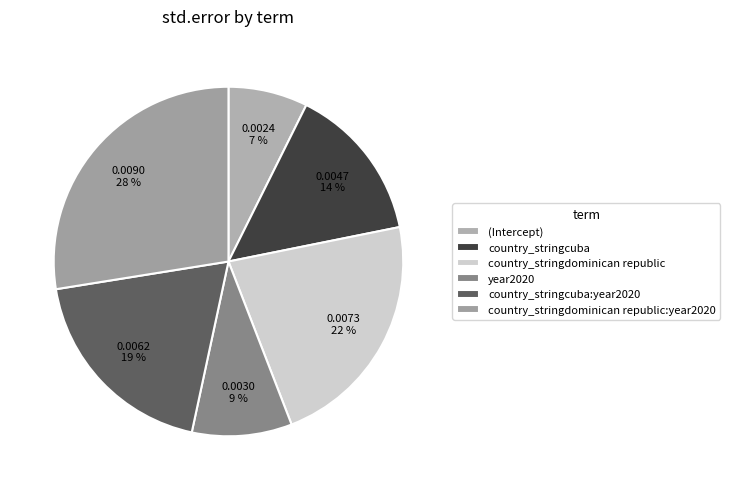

Is there any slice that represents more than half of the pie?

No